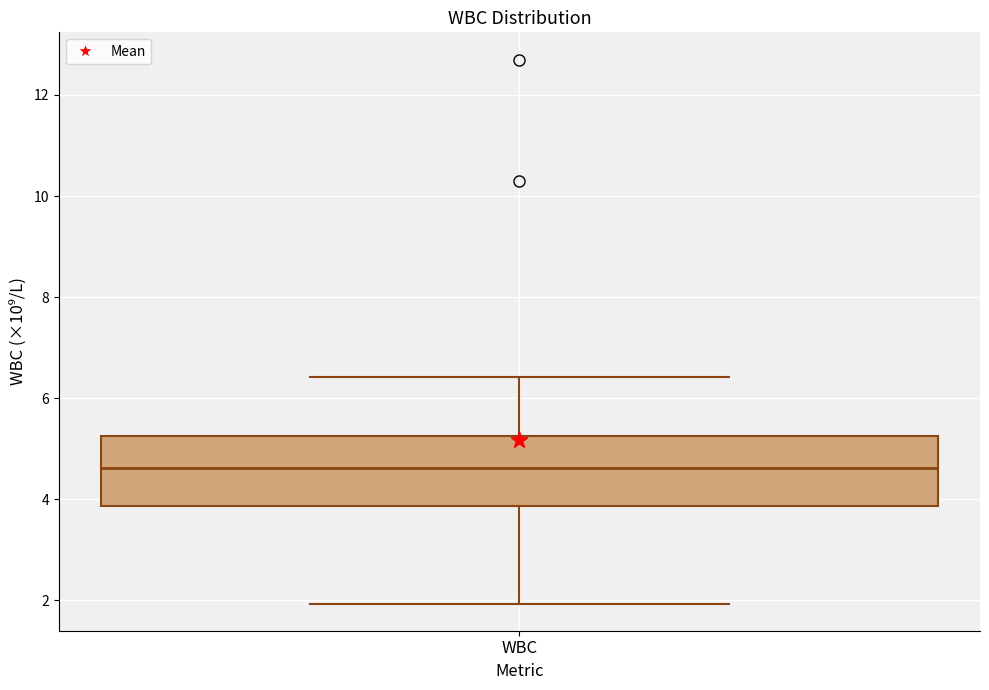

Read this box plot against the y-axis: the position of the median line, the range covered by the box, and the ends of both whiskers. The values are not printed on the chart, so give them approximately, as read against the axis.

median 4.6, box 3.8 to 5.2, whiskers 2.0 to 6.4